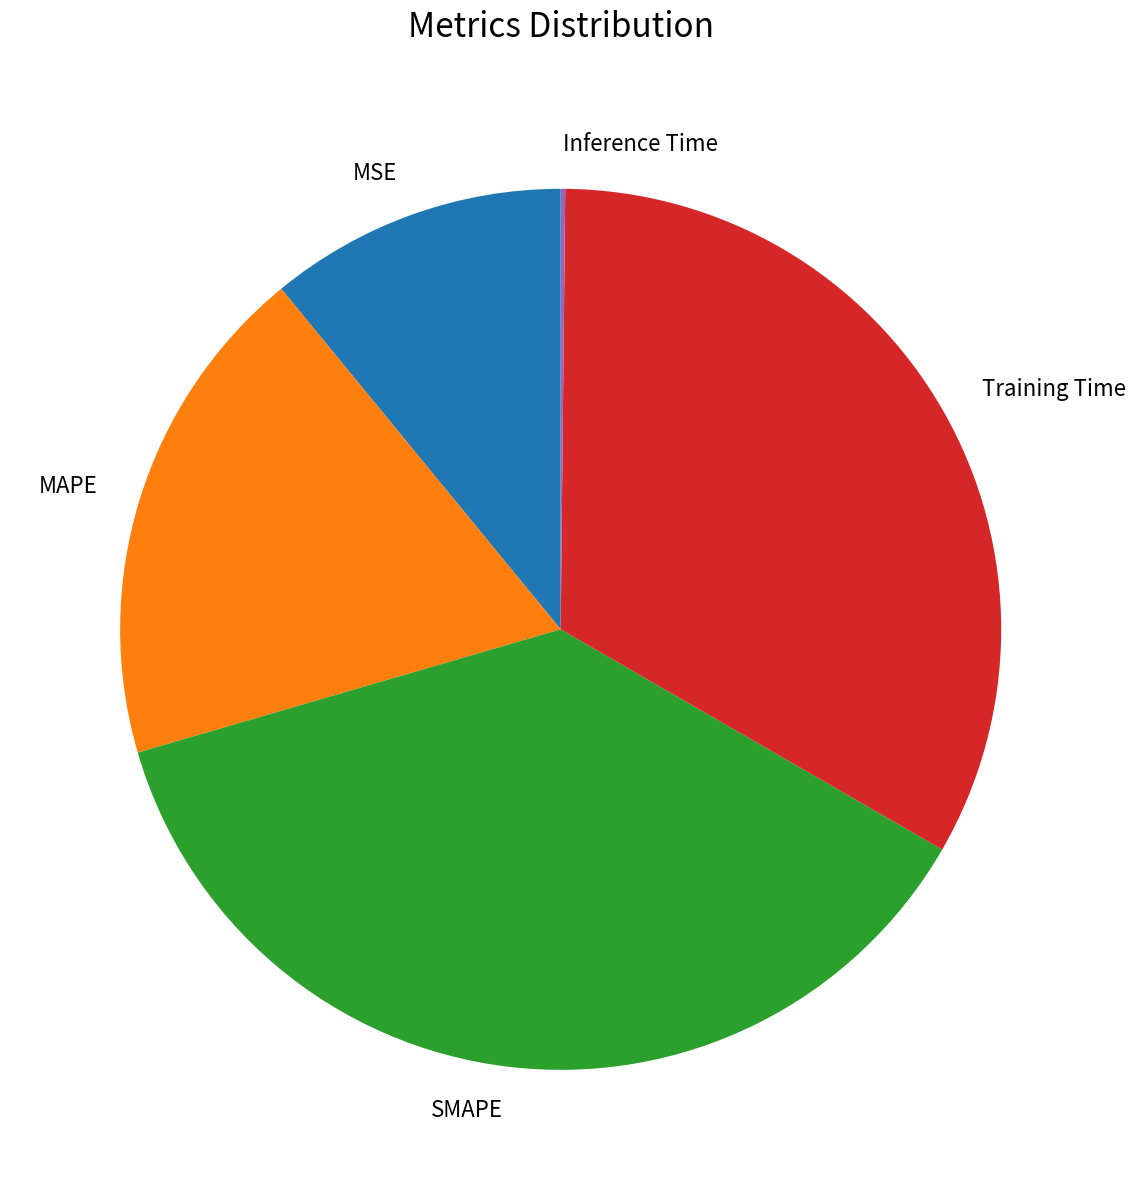

Which category has the biggest portion of the pie?

SMAPE